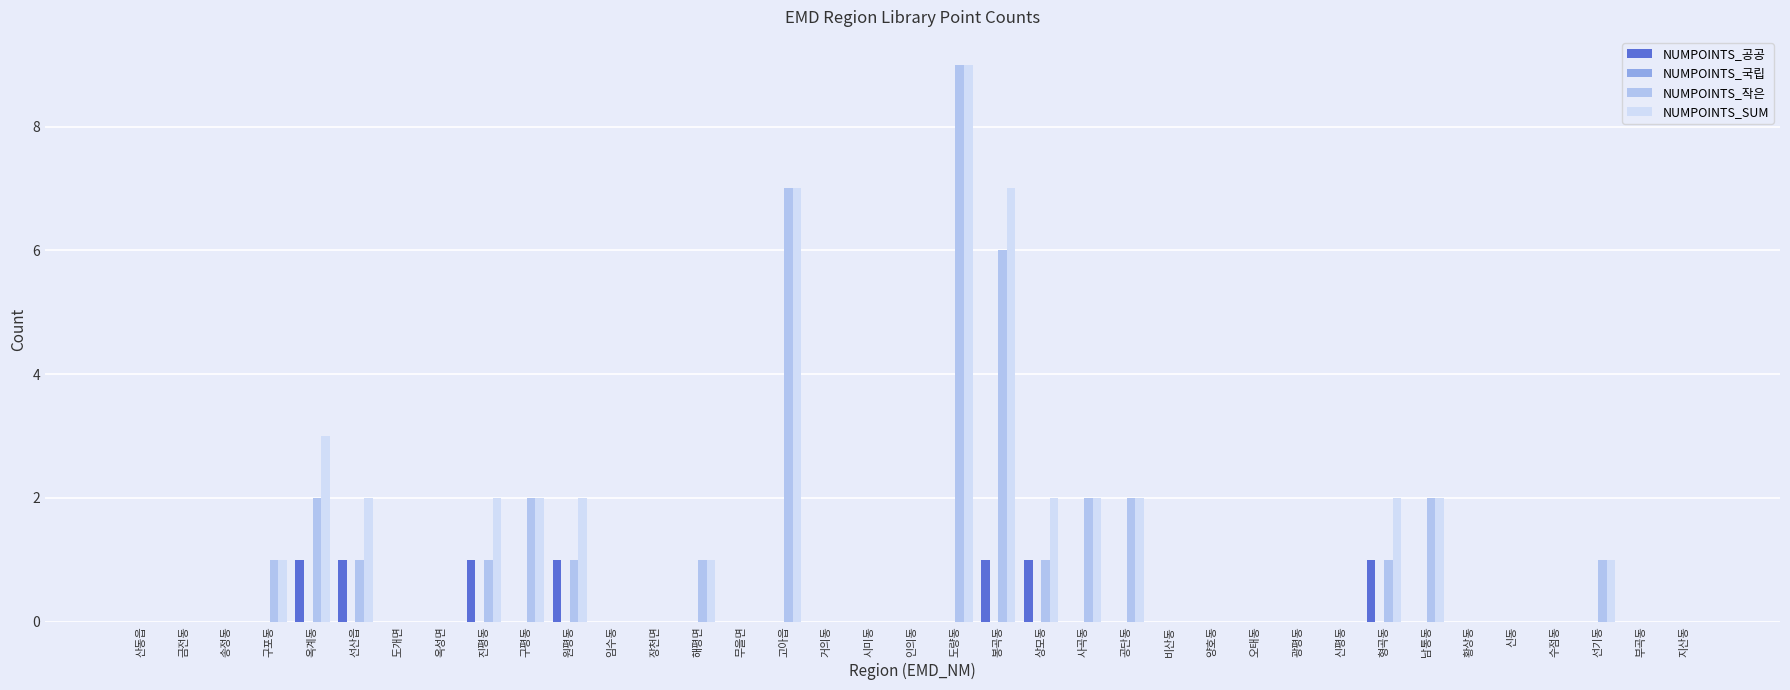

What is the maximum value for NUMPOINTS_작은?

9